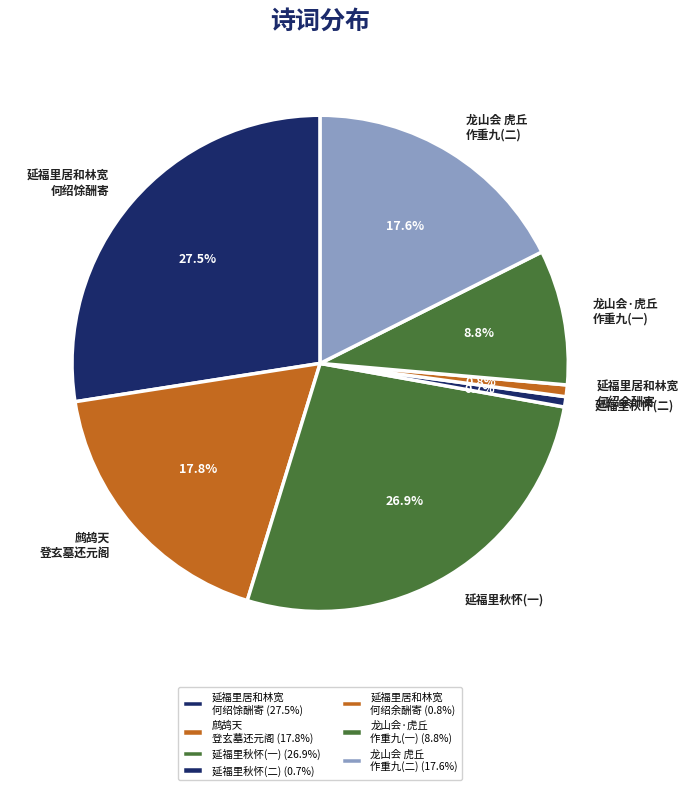

What percentage is NOT represented by 龙山会 虎丘 作重九(二)?

82.4%